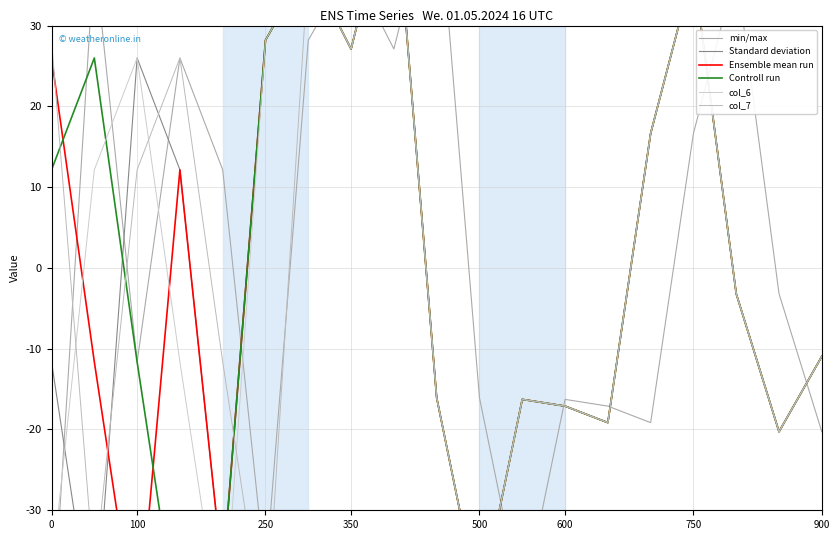

After their last crossing, which series has the higher values: Ensemble mean run or Controll run?

Ensemble mean run